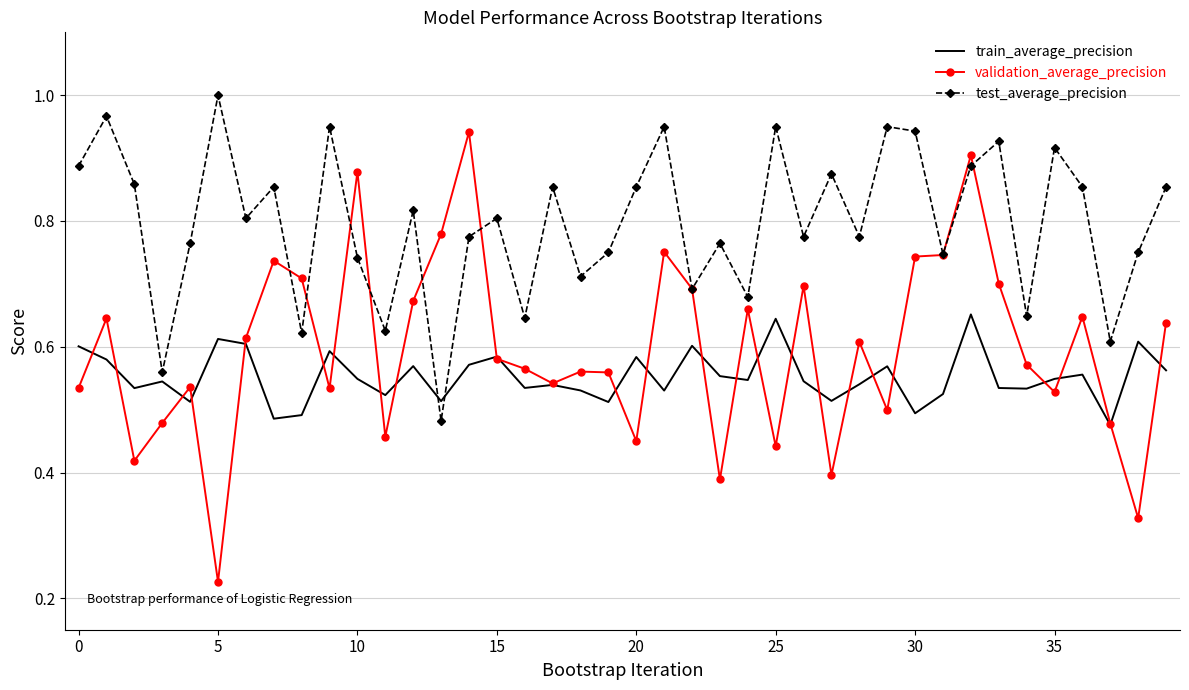

List the series in order of their peak value, lowest first.

train_average_precision, validation_average_precision, test_average_precision